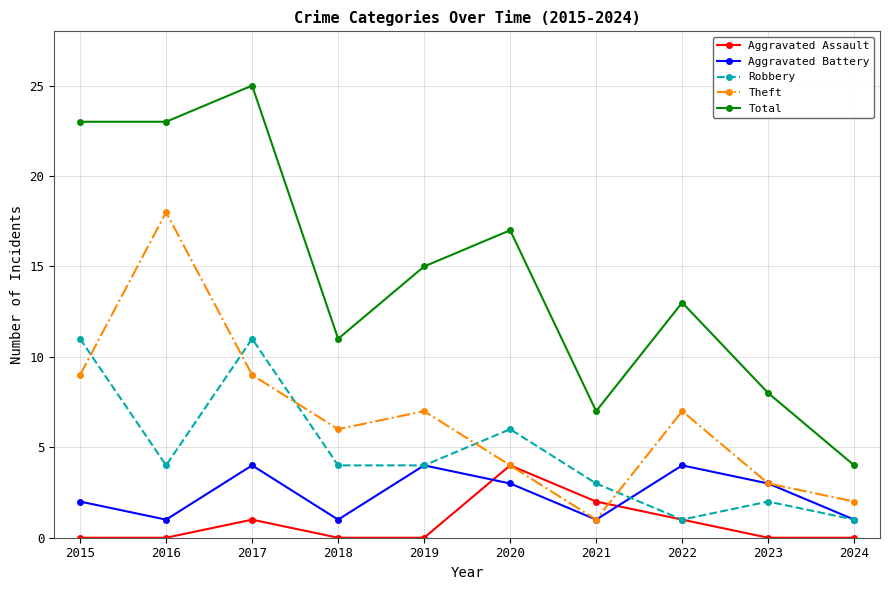

How many data points does each series have?

10